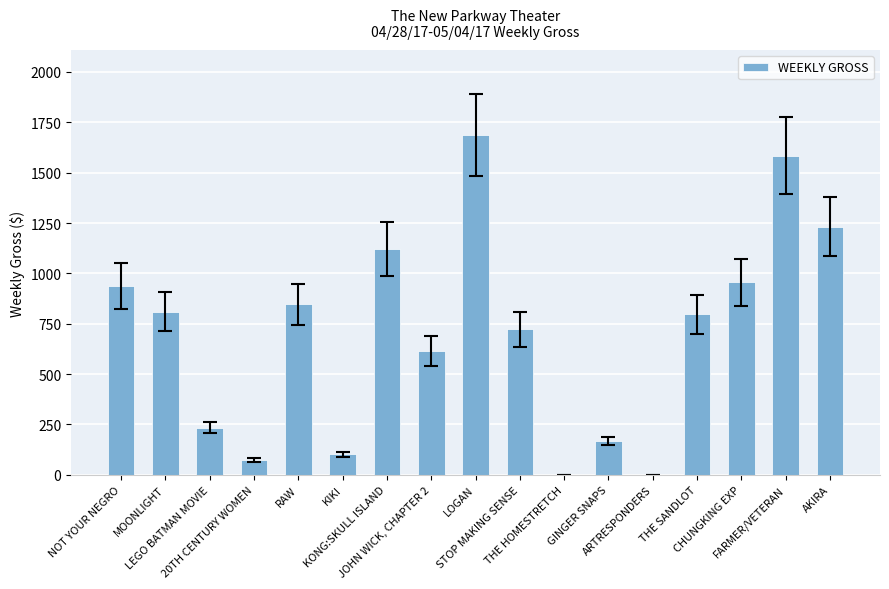

Where is the data nearest to the value 843?

RAW